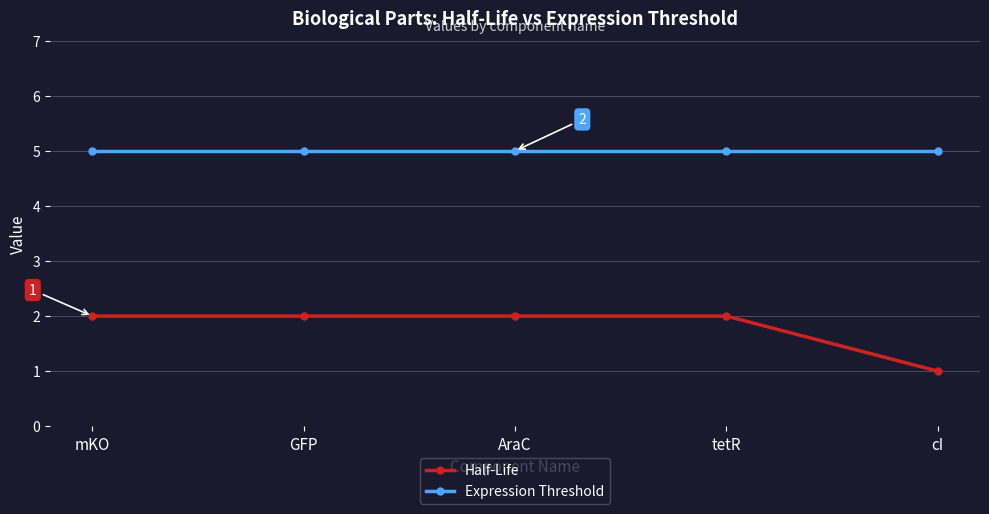

The Half-Life series shows 4 at tetR. True or false?

False